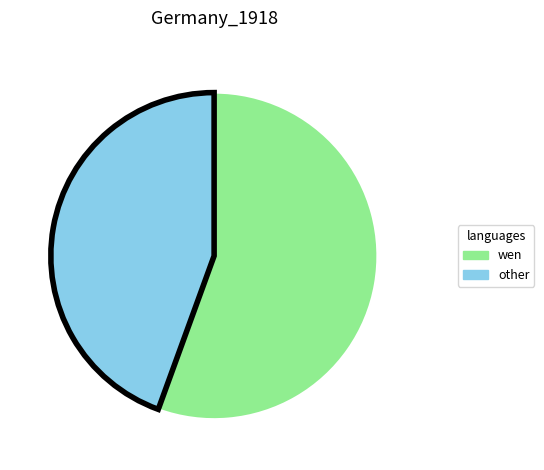

Does any single category account for the majority?

Yes